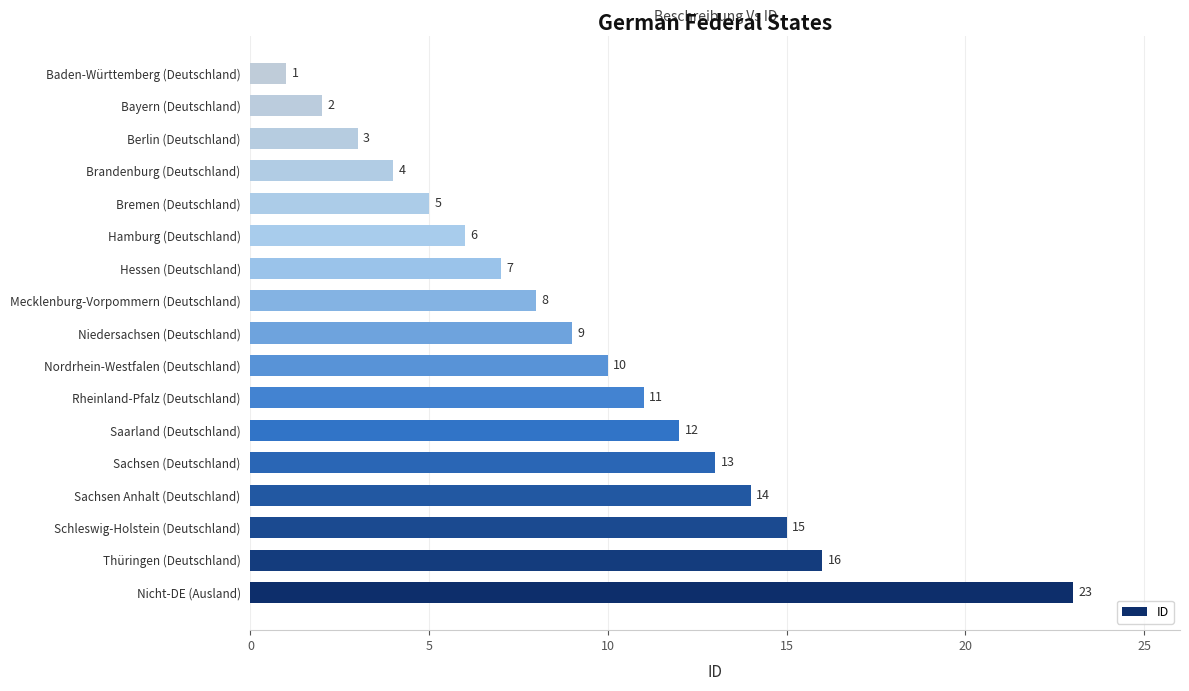

What is the sum of the values at Saarland (Deutschland) and Berlin (Deutschland)?

15